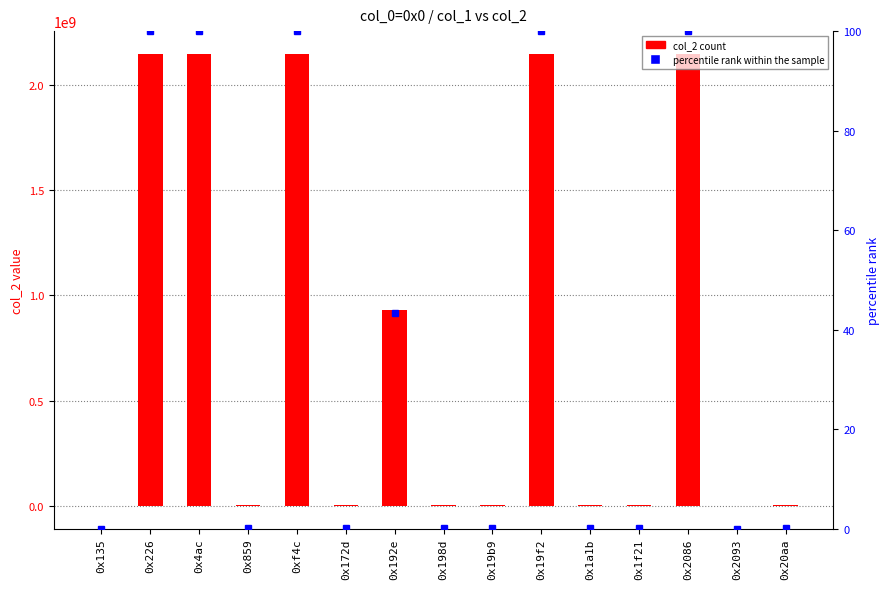

At which label is percentile rank within the sample closest to 50?

0x192e